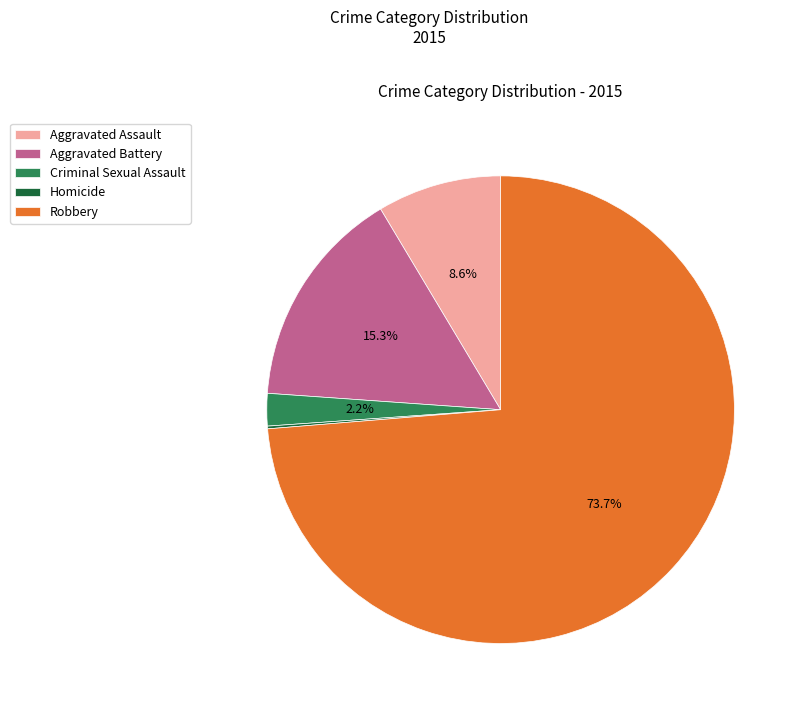

Is it true that Aggravated Battery is 15% of the pie?

True